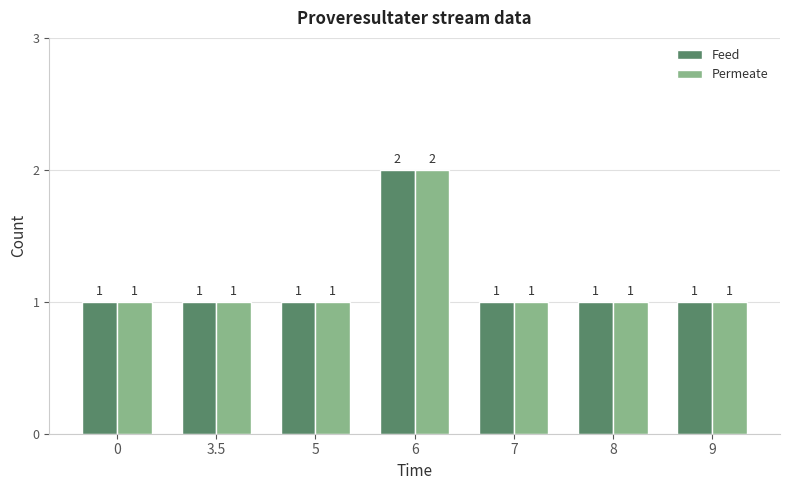

Reading left to right, extract all data points from this chart.

Feed: 0=1	3.5=1	5=1	6=2	7=1	8=1	9=1
Permeate: 0=1	3.5=1	5=1	6=2	7=1	8=1	9=1